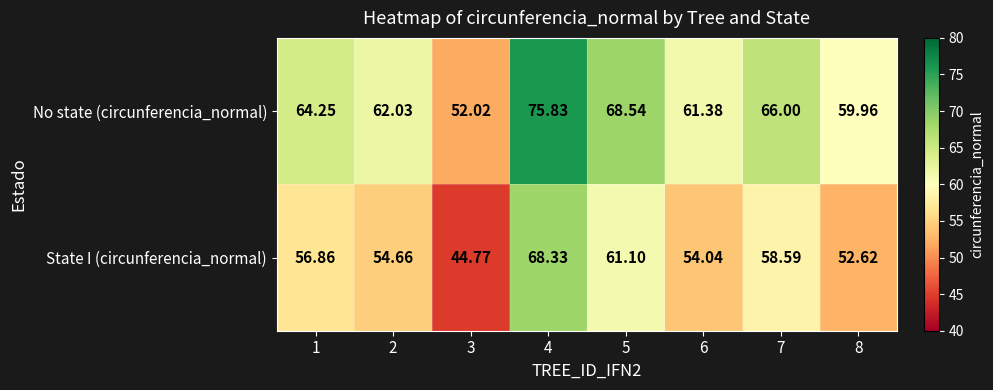

Which series changed the most between 4 and 6?

No state (circunferencia_normal)